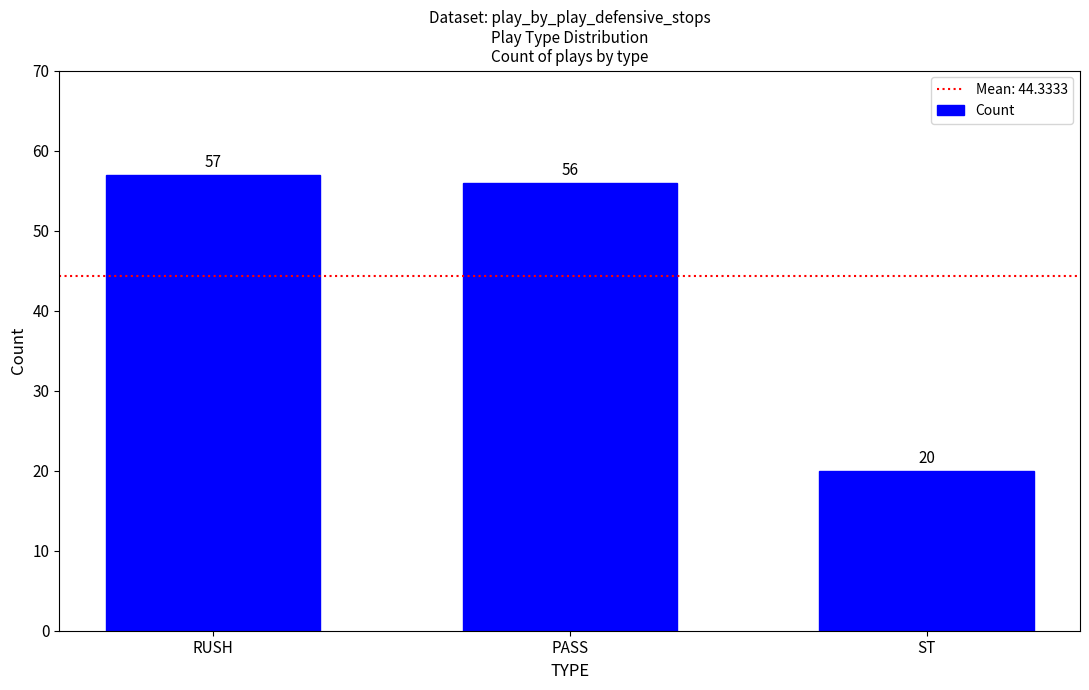

Where does the data first go above 56?

RUSH